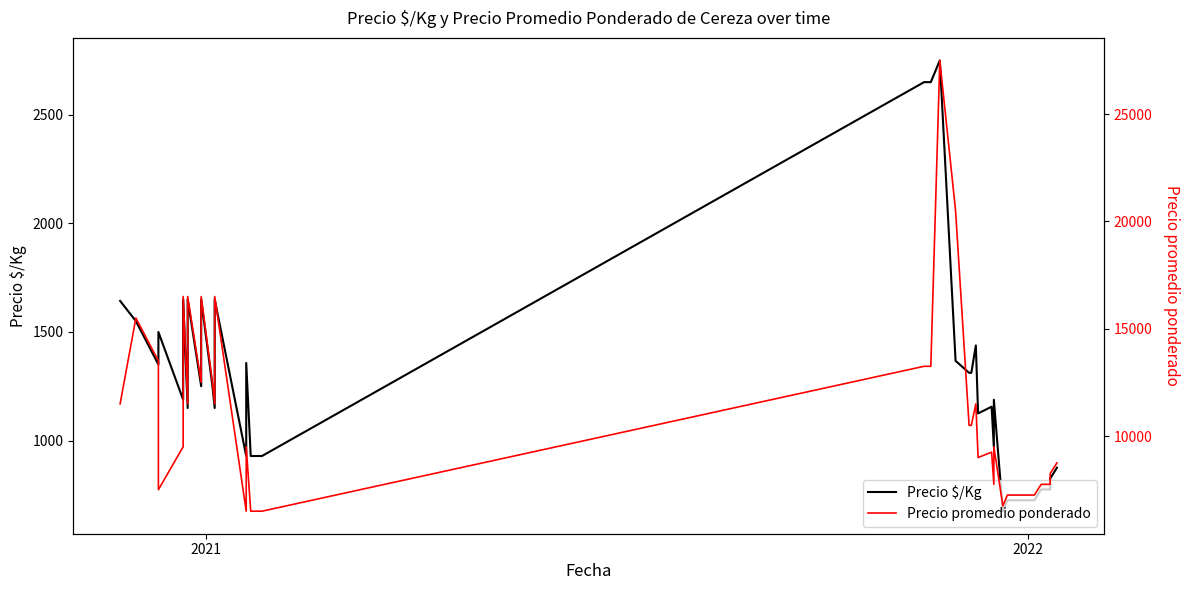

Rank the series by their maximum value, from lowest to highest.

Precio $/Kg, Precio promedio ponderado